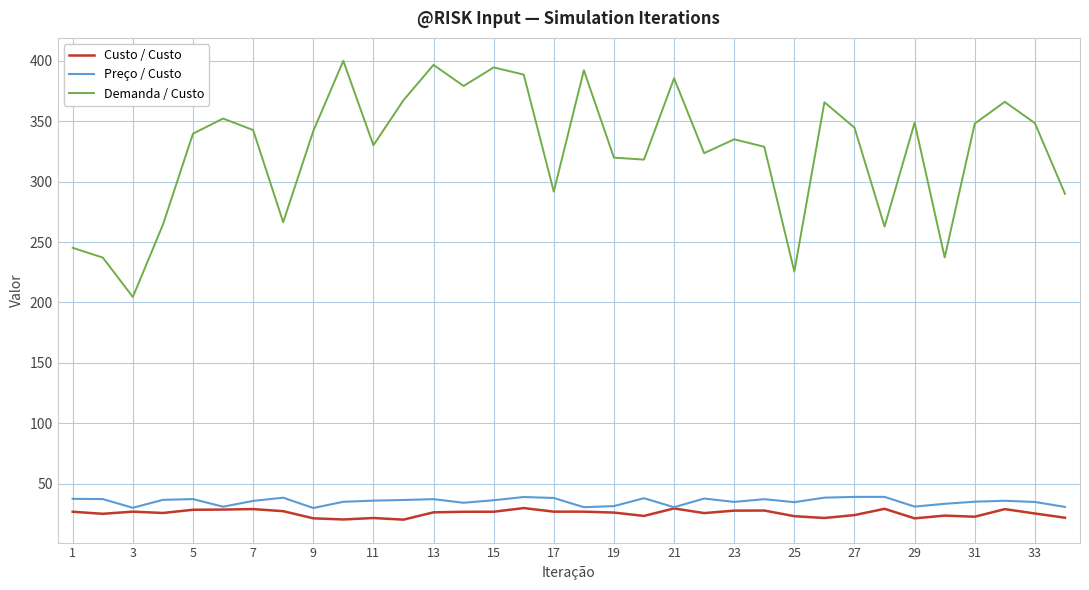

True or false: Demanda / Custo and Custo / Custo intersect in this chart.

False